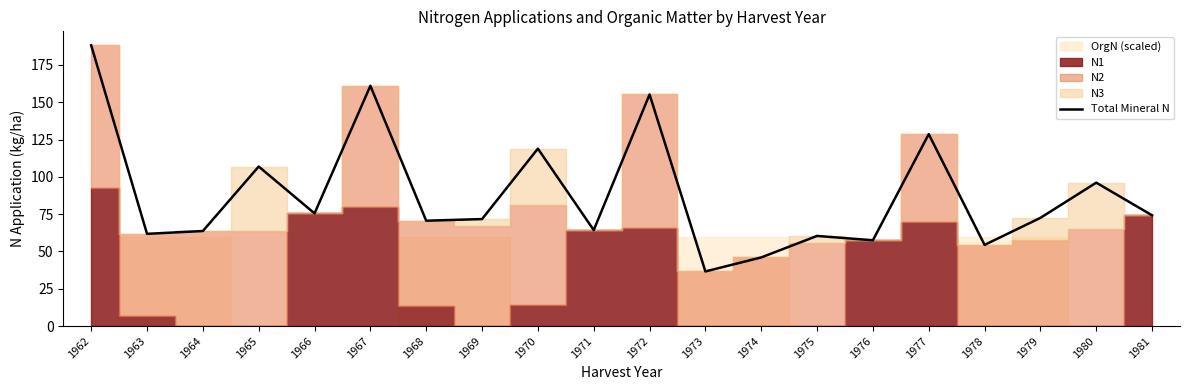

What is the difference between the maximum and minimum values?

151.5